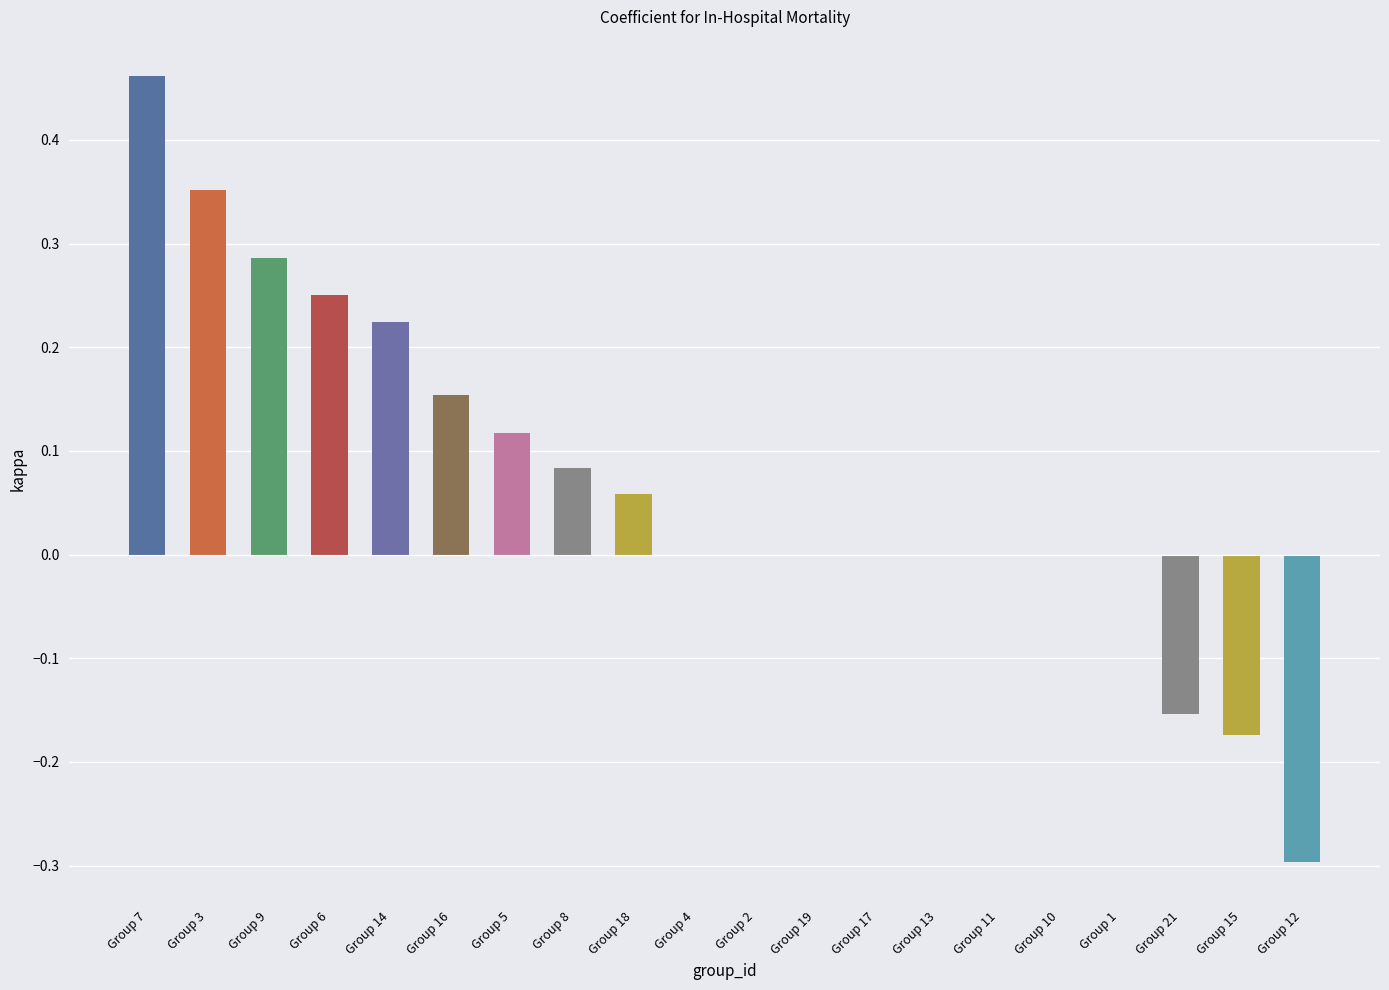

What is the sum of all values?

1.4